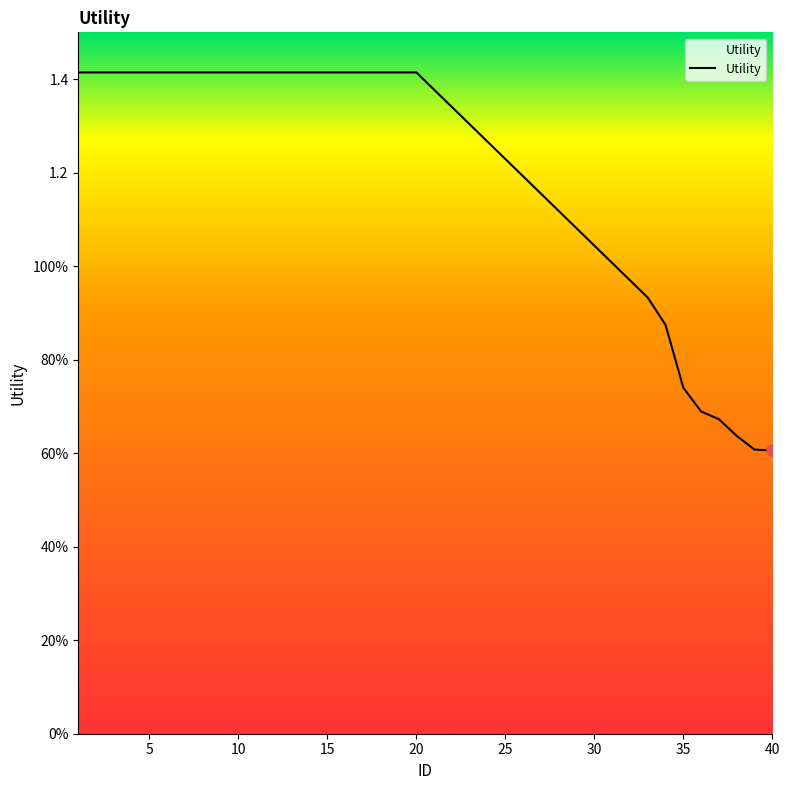

Is this an area chart (filled region under the line)?

No